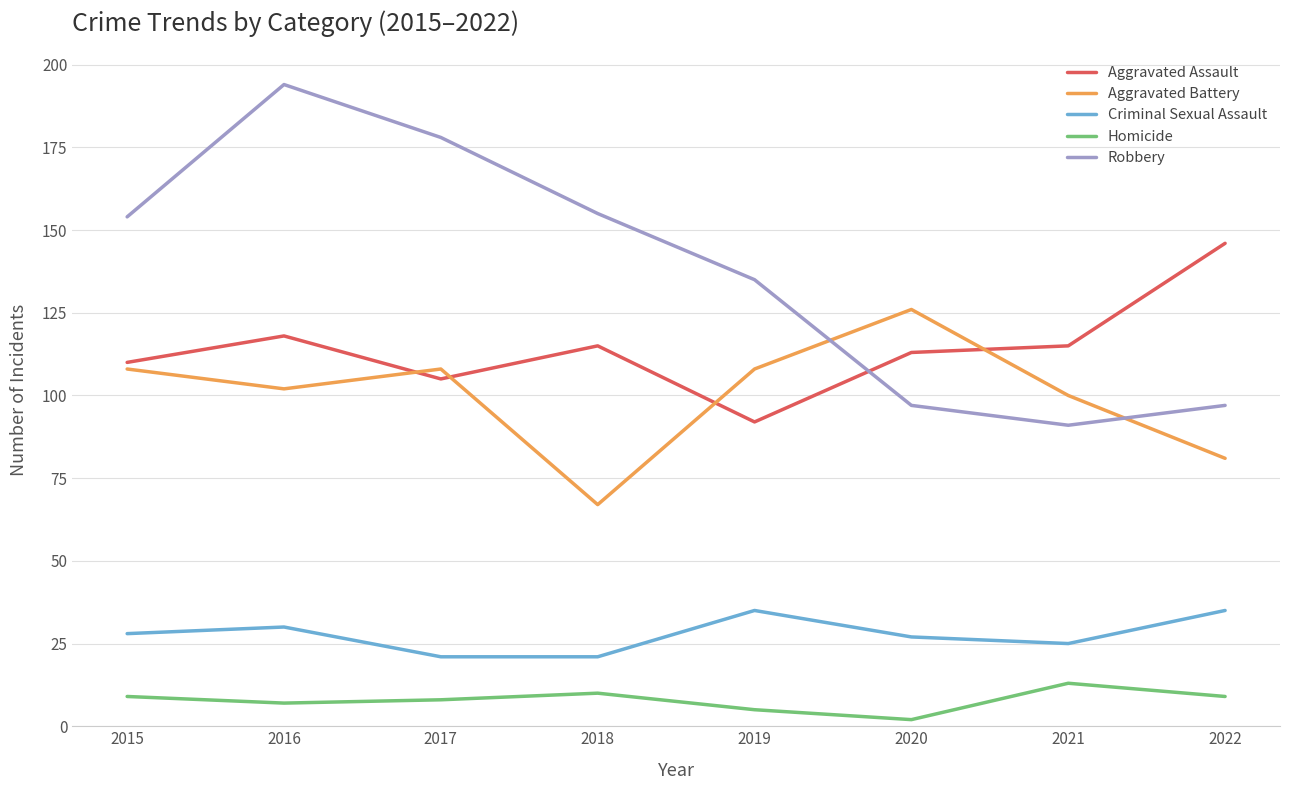

What is the lowest value of the Criminal Sexual Assault series?

21